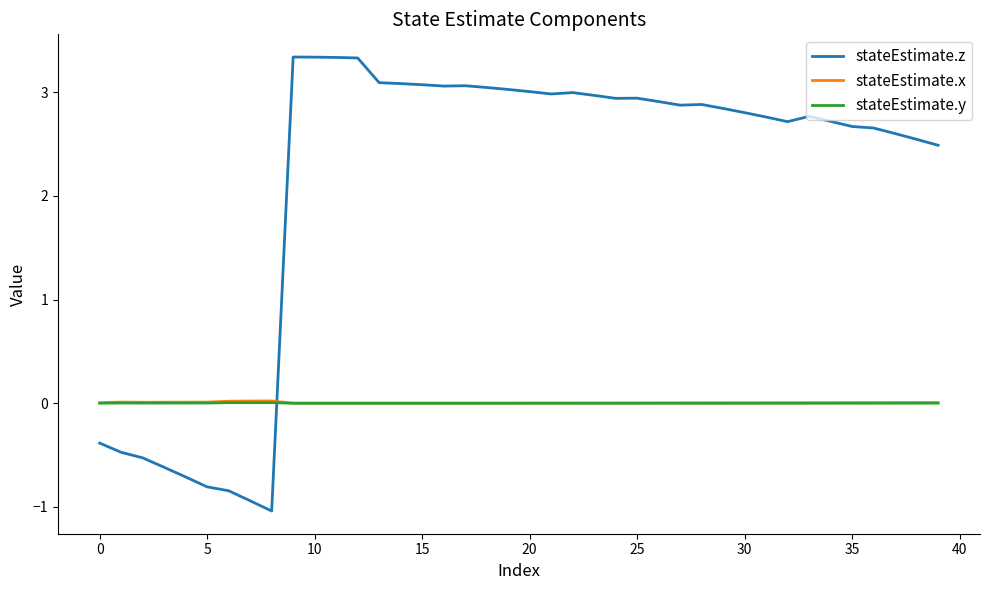

Which series has the largest total across all categories?

stateEstimate.z